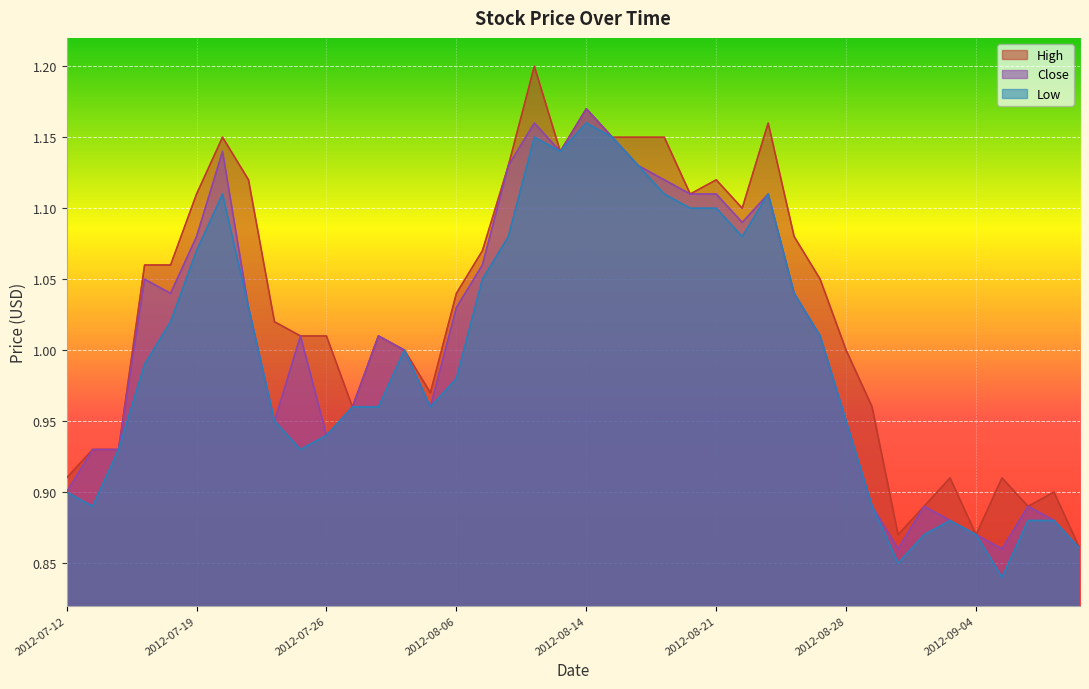

Which has a higher value, 2012-07-16 or 2012-07-20?

2012-07-20